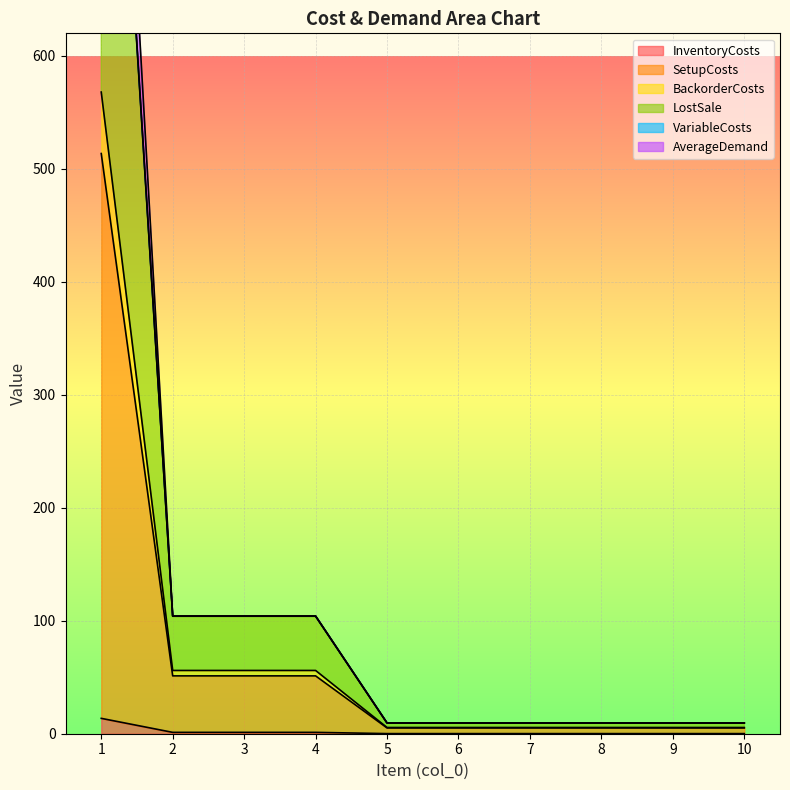

The value of VariableCosts at 4 is 104.0. True or false?

True